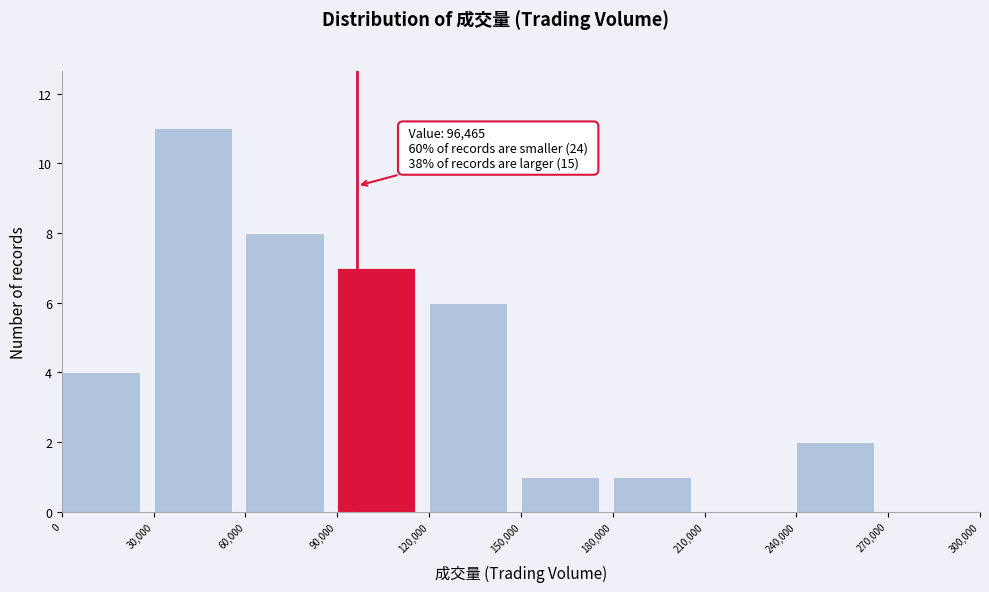

Over which range of the x-axis is the bar tallest?

30,000 to 60,000